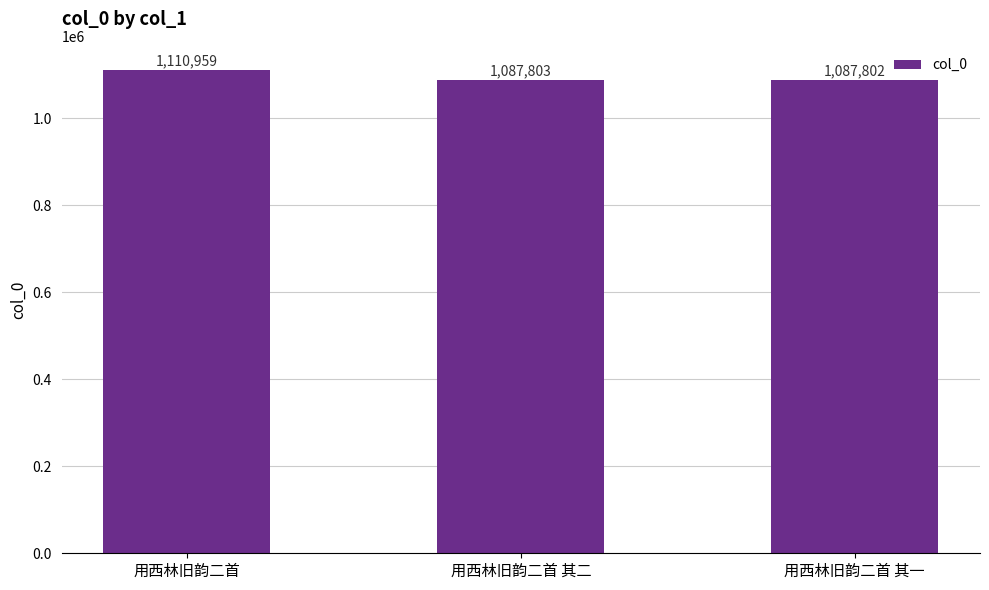

Between 用西林旧韵二首 其一 and 用西林旧韵二首, which is larger?

用西林旧韵二首